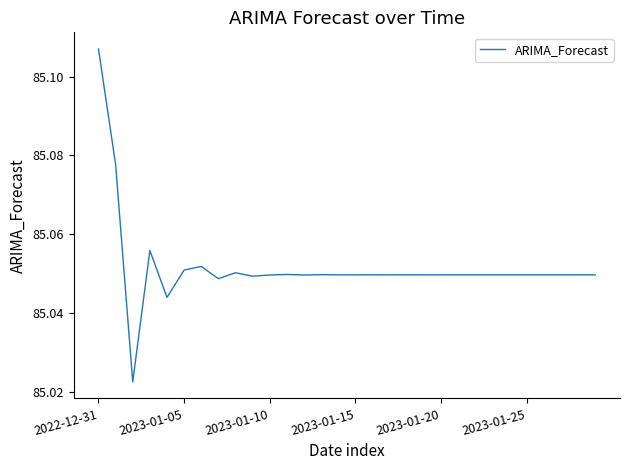

At which category does the chart reach its peak across all series?

2022-12-31